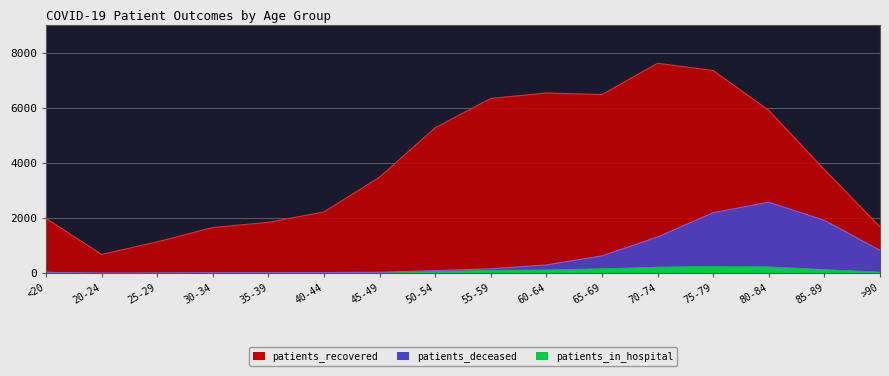

Which label corresponds to the smallest value in the chart?

25-29